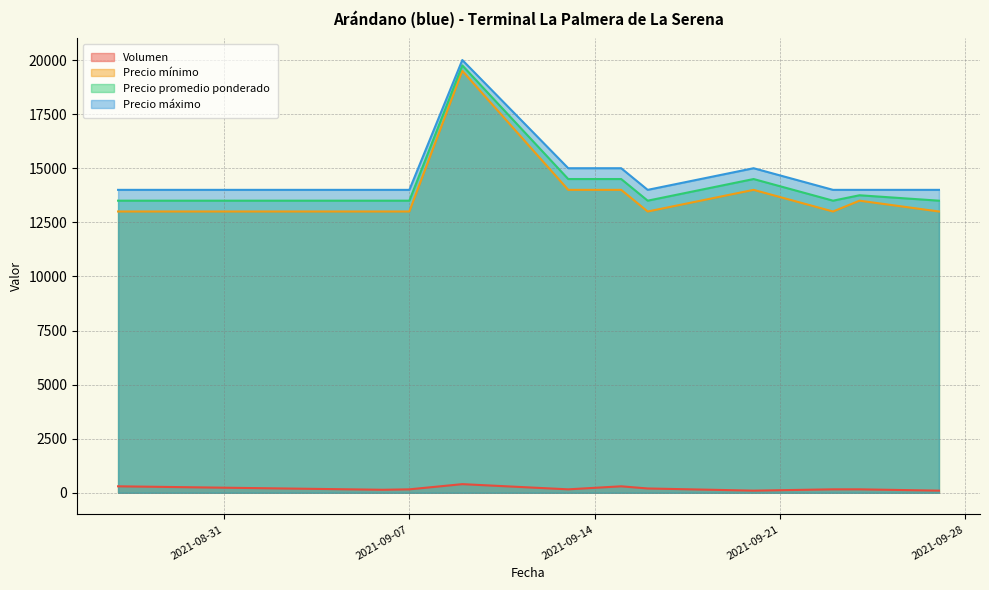

Does the chart have visible grid lines?

Yes